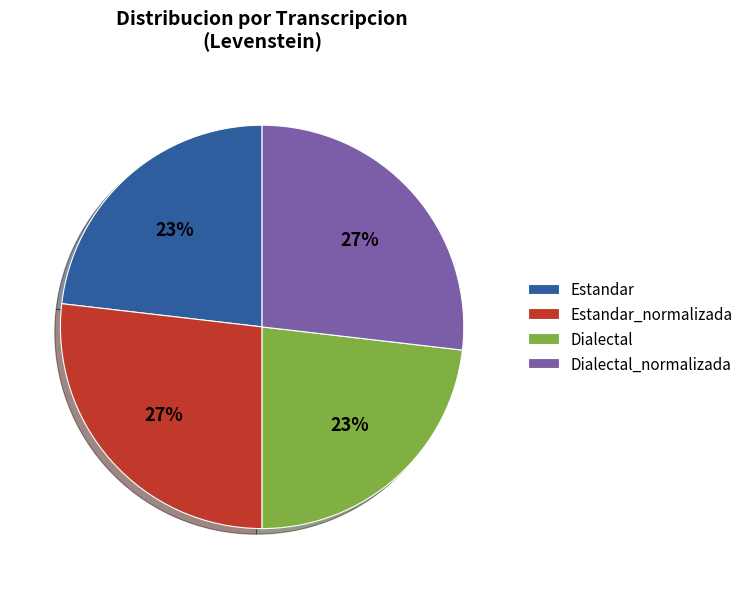

The Estandar_normalizada slice represents 15% of the pie. True or false?

False